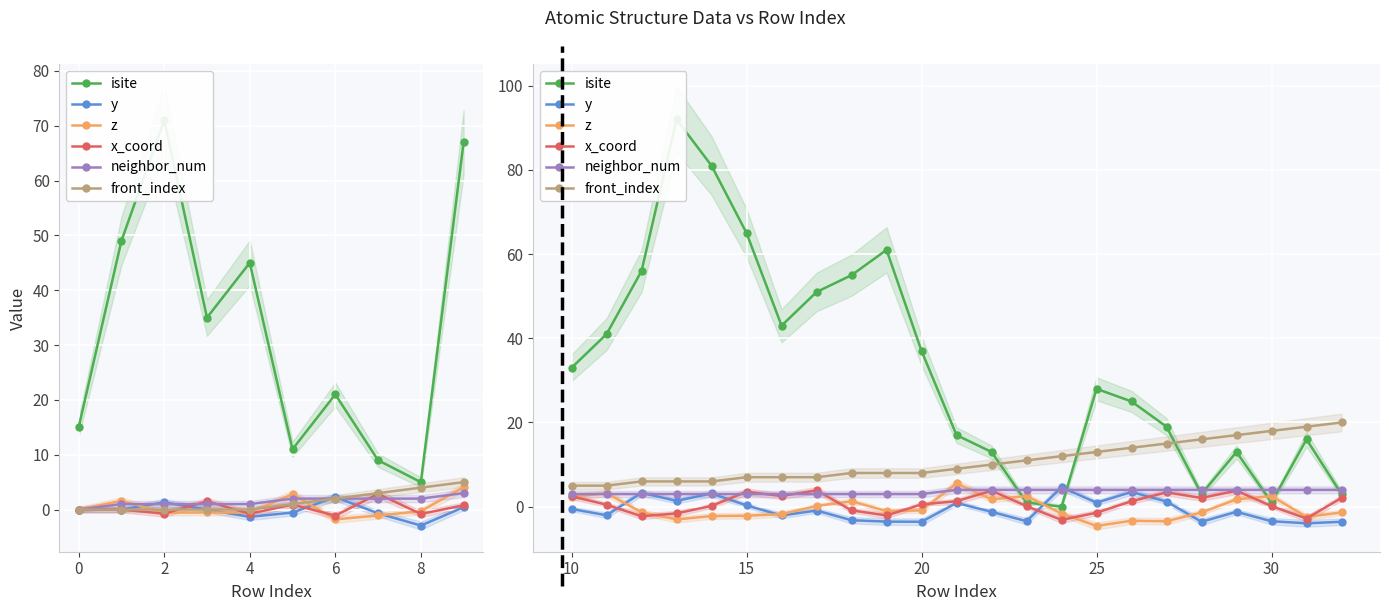

What are all the series names shown in the legend?

isite, y, z, x_coord, neighbor_num, front_index